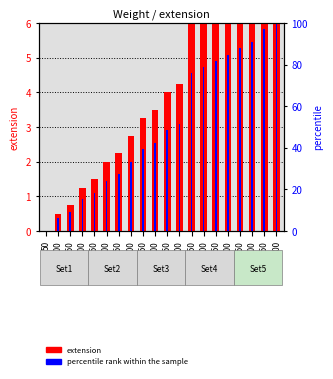

At which label does extension reach its minimum?

50